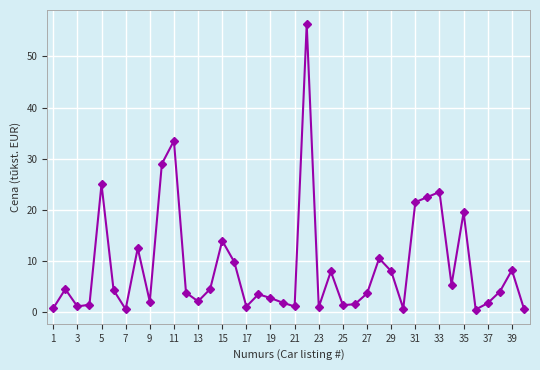

What is the greatest value displayed?

56.3